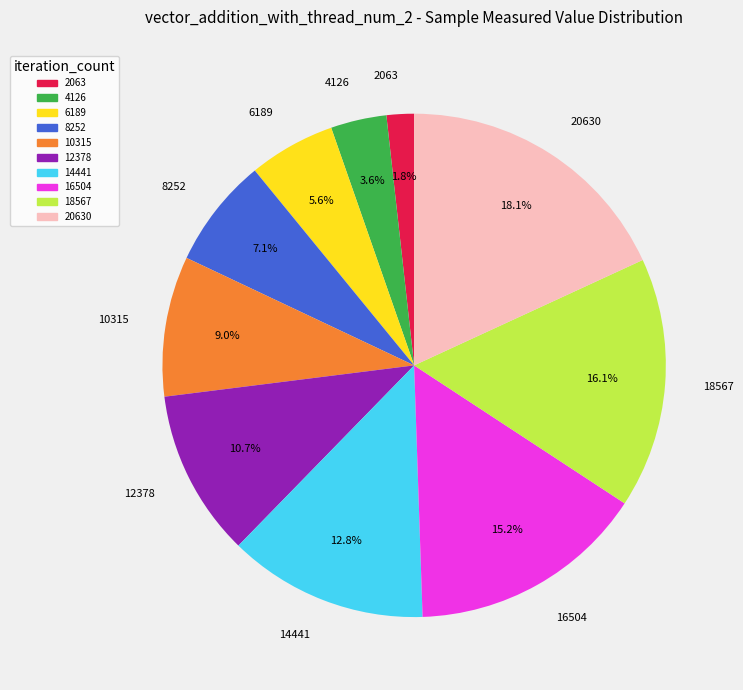

How many slices are in this pie chart?

10